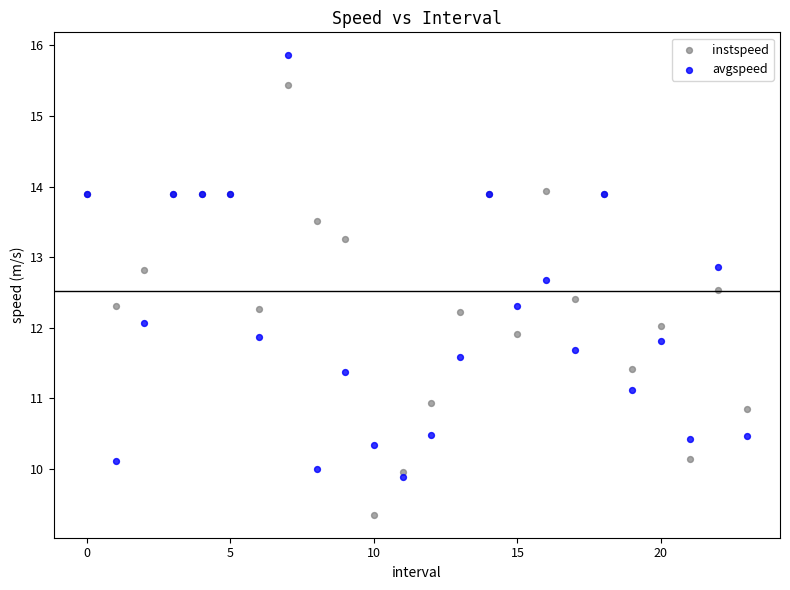

Which series has the largest Y range (max minus min)?

instspeed